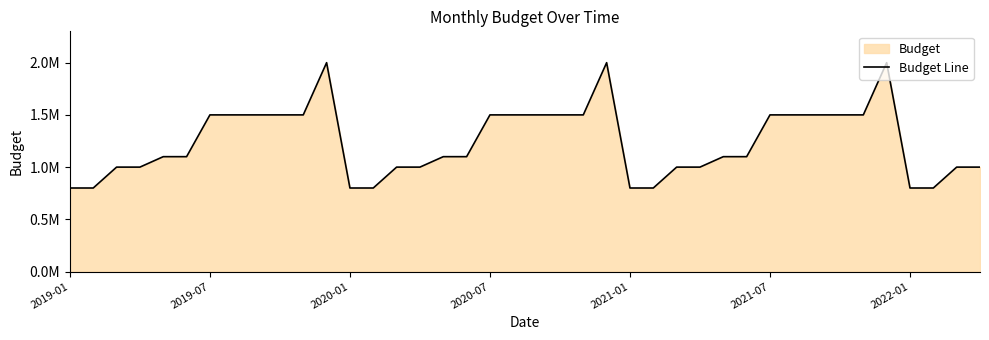

What is the average value?

1237500